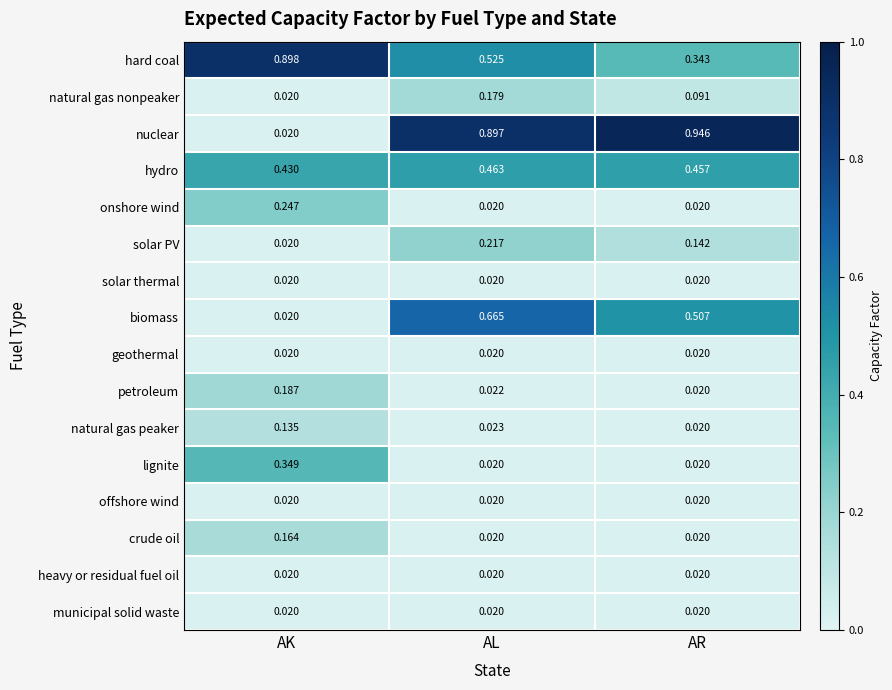

Which series has the largest total across all categories?

nuclear